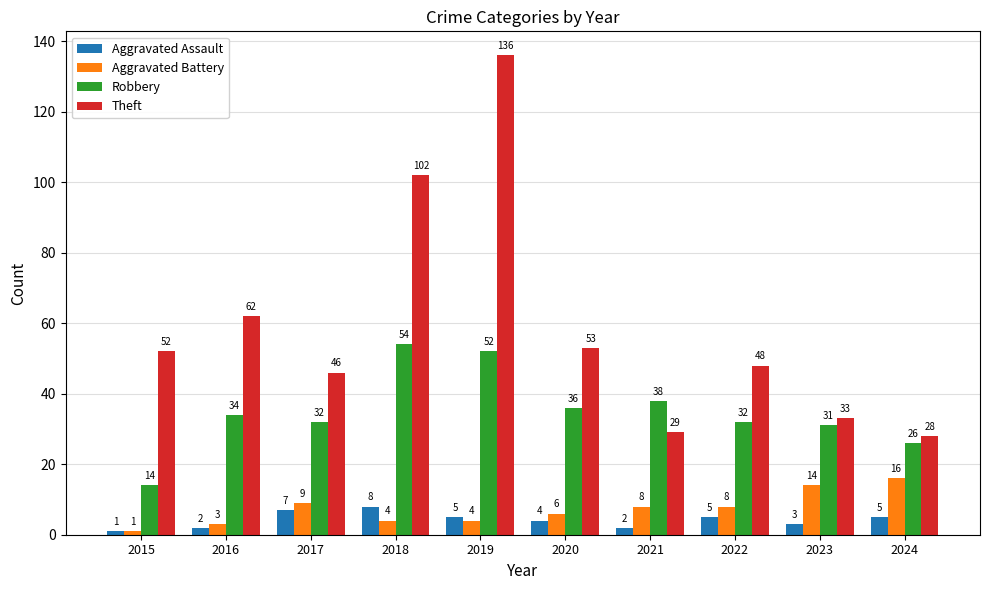

Reading right to left, extract all data points from this chart.

Aggravated Assault: 2024=5	2023=3	2022=5	2021=2	2020=4	2019=5	2018=8	2017=7	2016=2	2015=1
Aggravated Battery: 2024=16	2023=14	2022=8	2021=8	2020=6	2019=4	2018=4	2017=9	2016=3	2015=1
Robbery: 2024=26	2023=31	2022=32	2021=38	2020=36	2019=52	2018=54	2017=32	2016=34	2015=14
Theft: 2024=28	2023=33	2022=48	2021=29	2020=53	2019=136	2018=102	2017=46	2016=62	2015=52